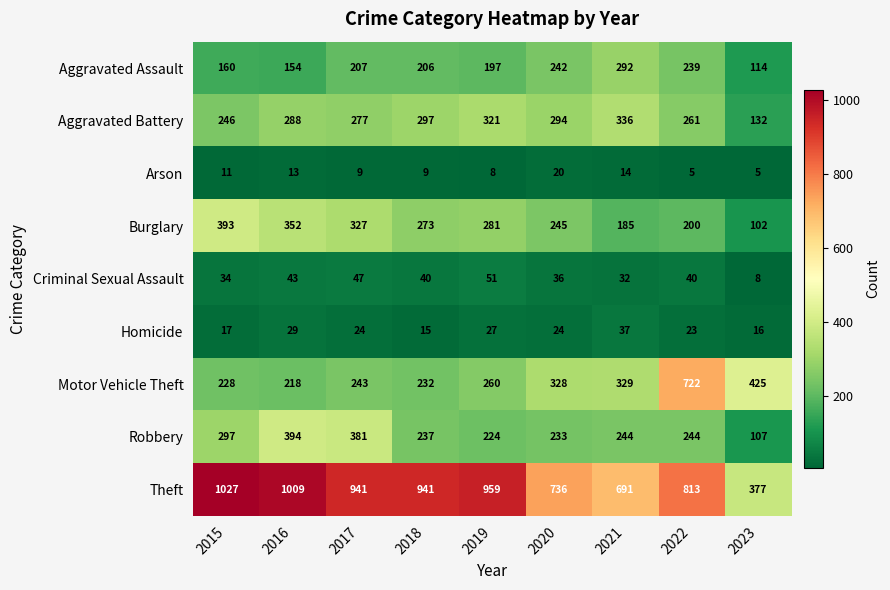

Which series has the largest total across all categories?

Theft